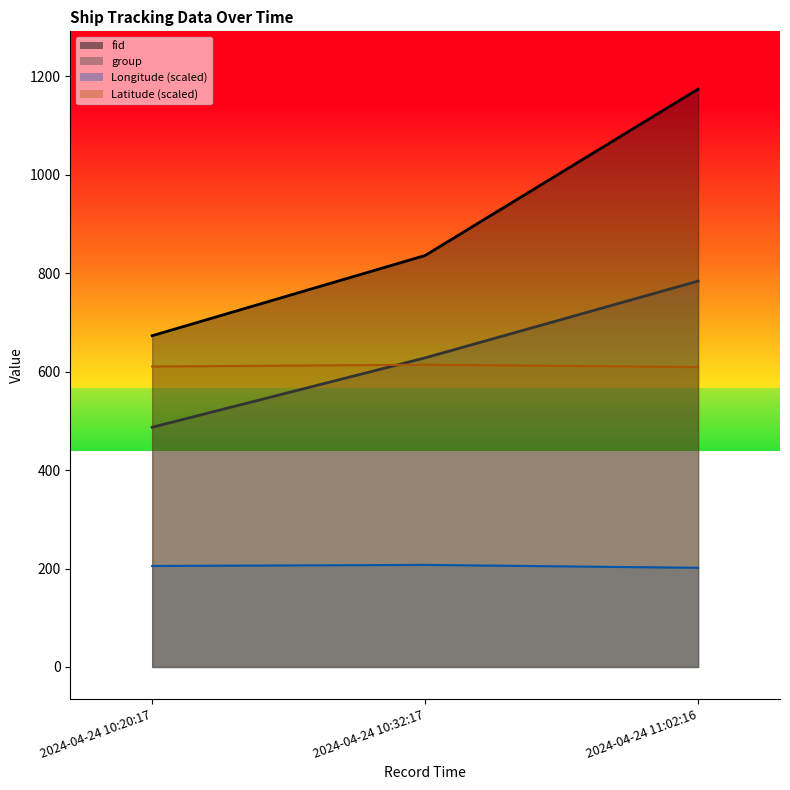

What is the difference between the maximum and second lowest values in the Longitude_line series?

2.1